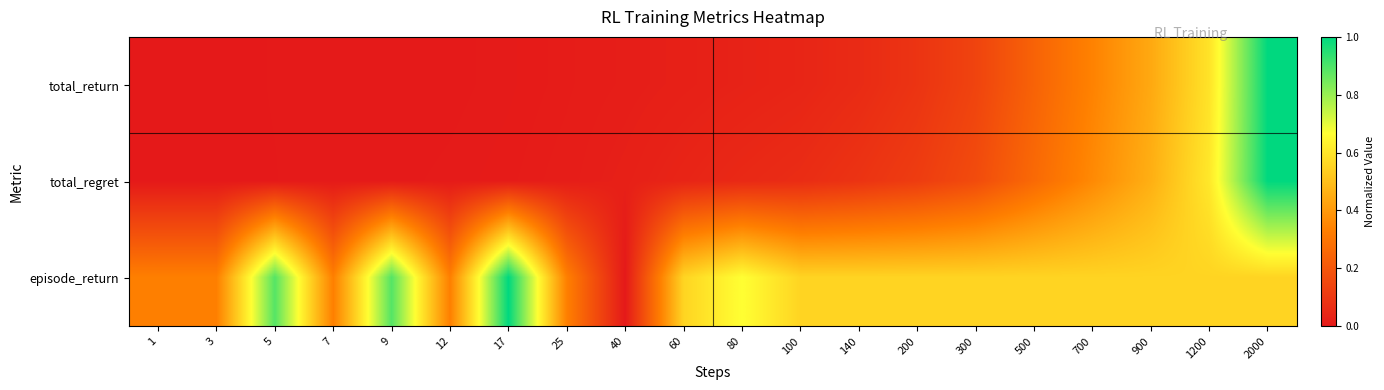

What is the total value across all series at 500?

1.1